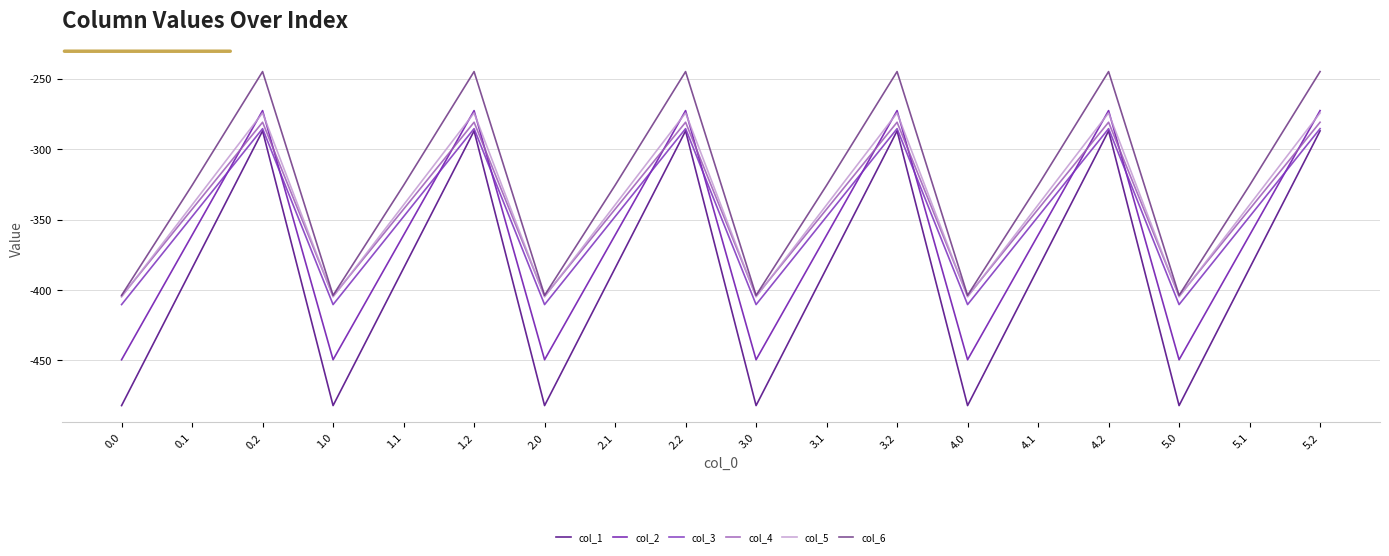

Reading left to right, what are all the values shown in this chart?

col_1: -482.0	-384.6	-287.1	-482.0	-384.6	-287.1	-482.0	-384.6	-287.1	-482.0	-384.6	-287.1	-482.0	-384.6	-287.1	-482.0	-384.6	-287.1
col_2: -449.5	-361.1	-272.7	-449.5	-361.1	-272.7	-449.5	-361.1	-272.7	-449.5	-361.1	-272.7	-449.5	-361.1	-272.7	-449.5	-361.1	-272.7
col_3: -410.3	-347.9	-285.5	-410.3	-347.9	-285.5	-410.3	-347.9	-285.5	-410.3	-347.9	-285.5	-410.3	-347.9	-285.5	-410.3	-347.9	-285.5
col_4: -404.4	-342.7	-281.0	-404.4	-342.7	-281.0	-404.4	-342.7	-281.0	-404.4	-342.7	-281.0	-404.4	-342.7	-281.0	-404.4	-342.7	-281.0
col_5: -404.9	-339.6	-274.4	-404.9	-339.6	-274.4	-404.9	-339.6	-274.4	-404.9	-339.6	-274.4	-404.9	-339.6	-274.4	-404.9	-339.6	-274.4
col_6: -403.8	-325.7	-245.0	-403.8	-325.7	-245.0	-403.8	-325.7	-245.0	-403.8	-325.7	-245.0	-403.8	-325.7	-245.0	-403.8	-325.7	-245.0